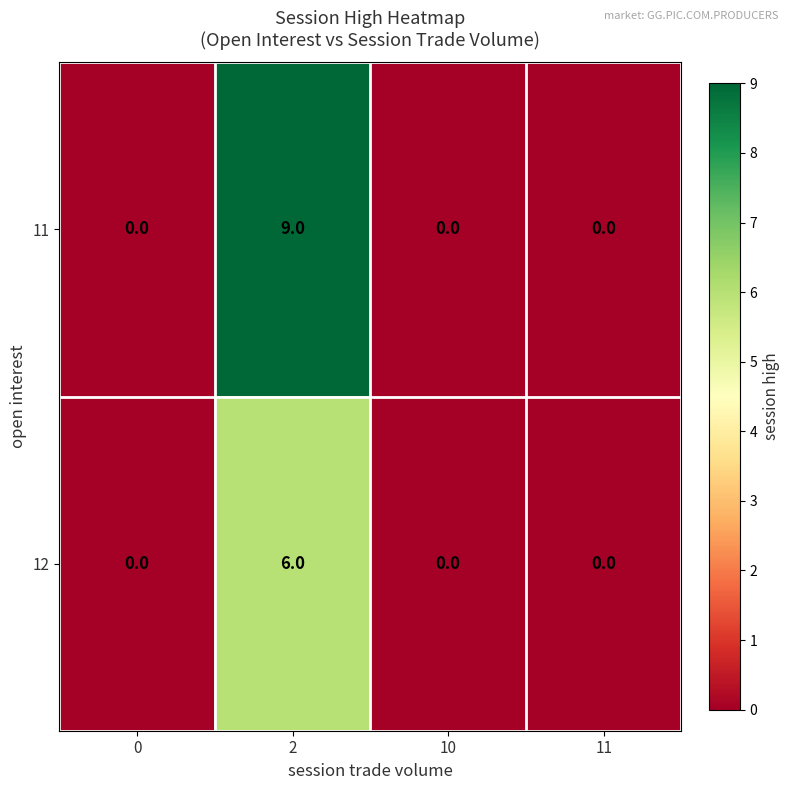

At which category is the sum across all series the highest?

2